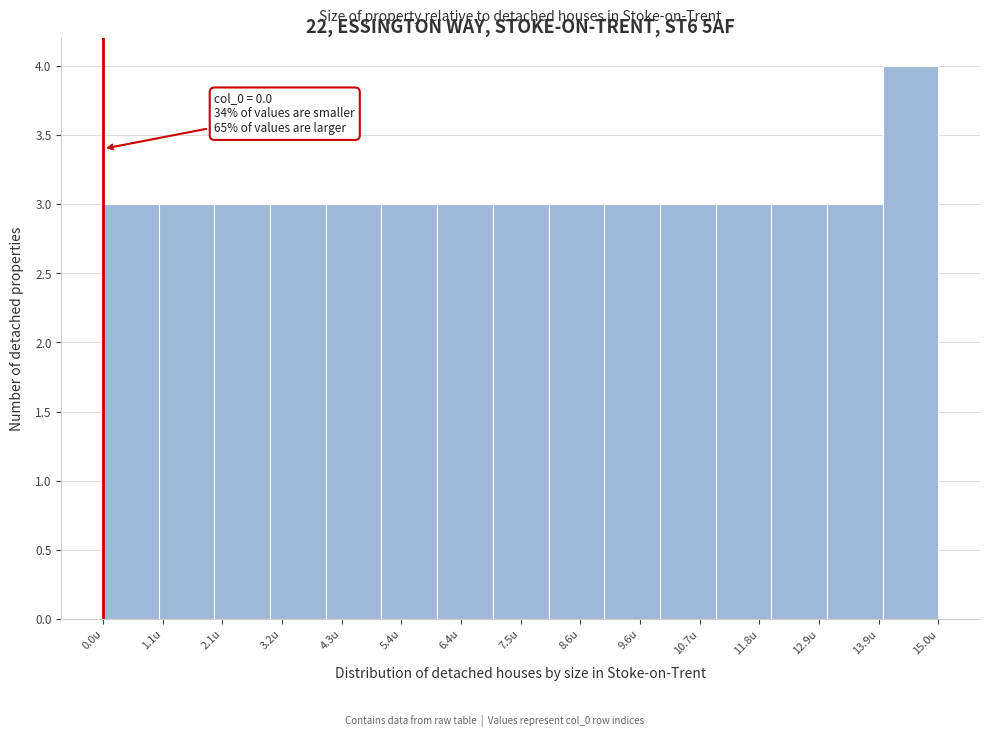

Which range on the x-axis has the tallest bar?

14 to 15